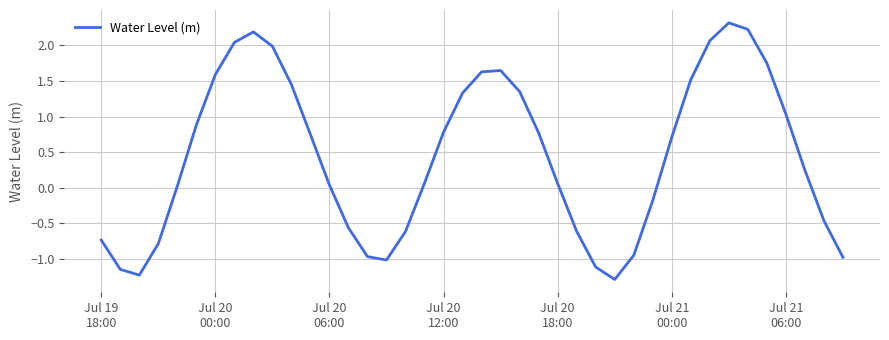

True or false: there are more than 1 points higher than both neighbors.

True